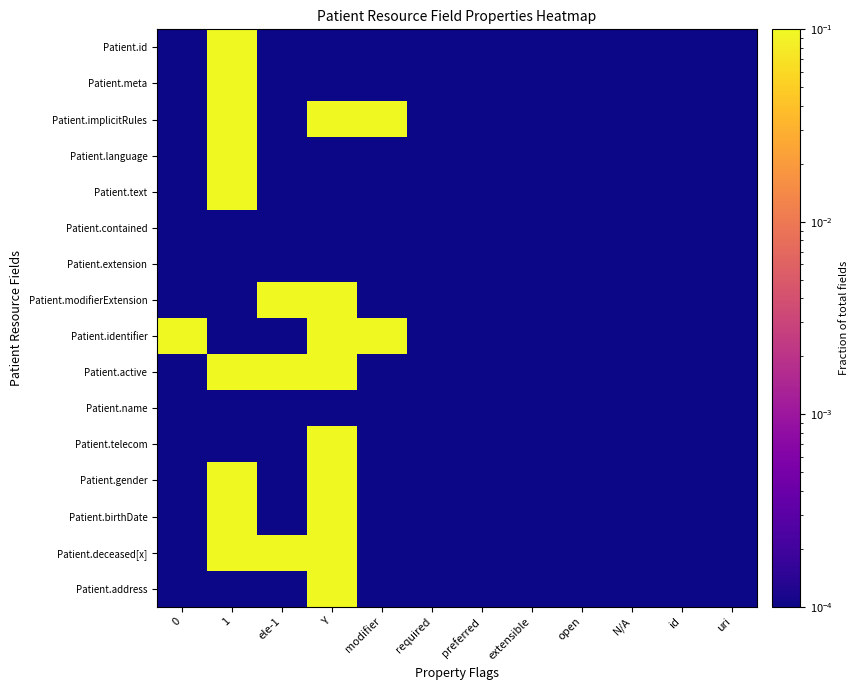

Between extensible and modifier, which is larger?

extensible